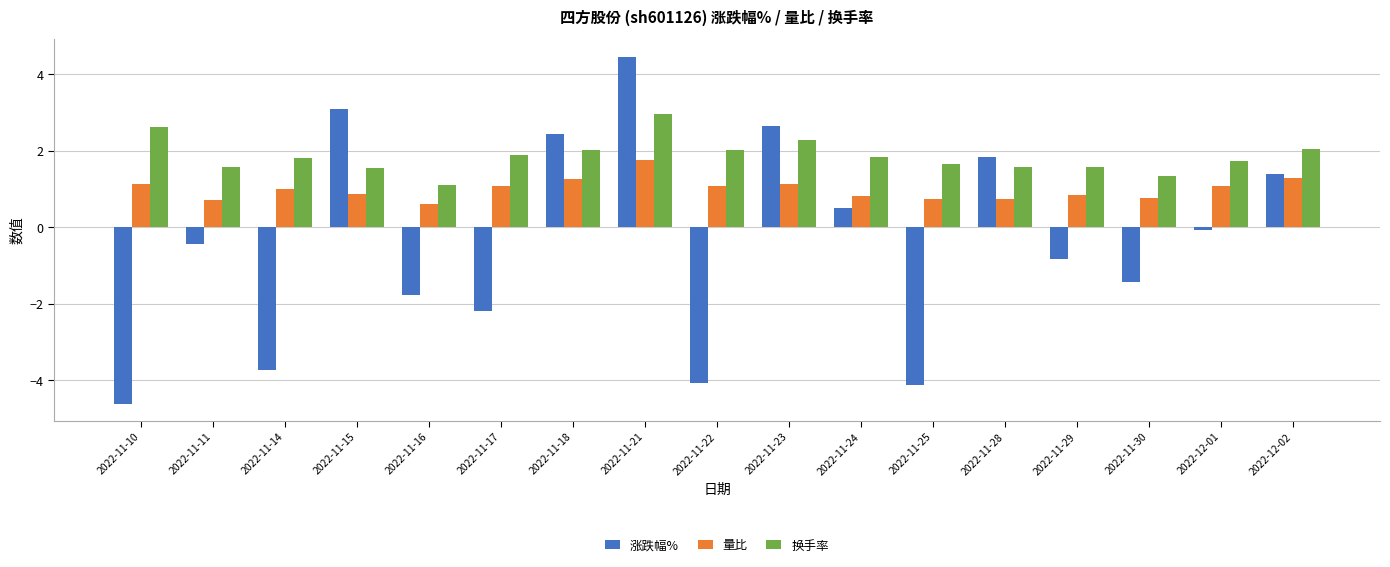

What are all the series names shown in the legend?

涨跌幅%, 量比, 换手率